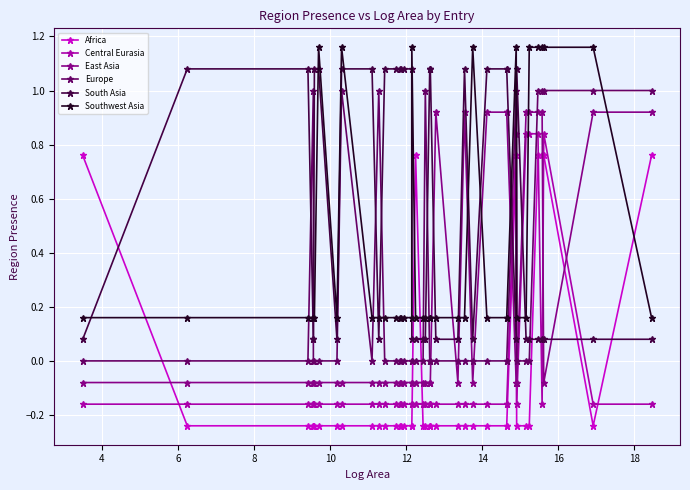

The value of Europe at 28 is -0.6. True or false?

False